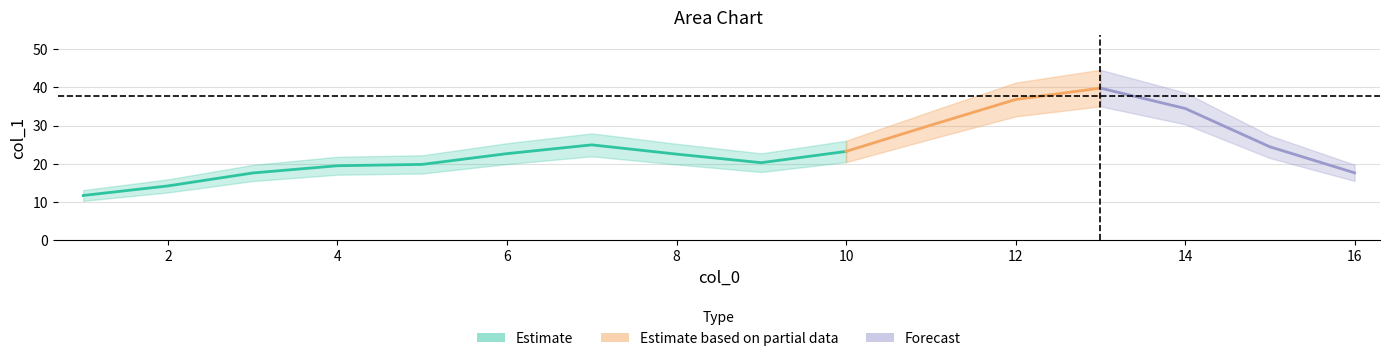

Does the chart have visible grid lines?

Yes